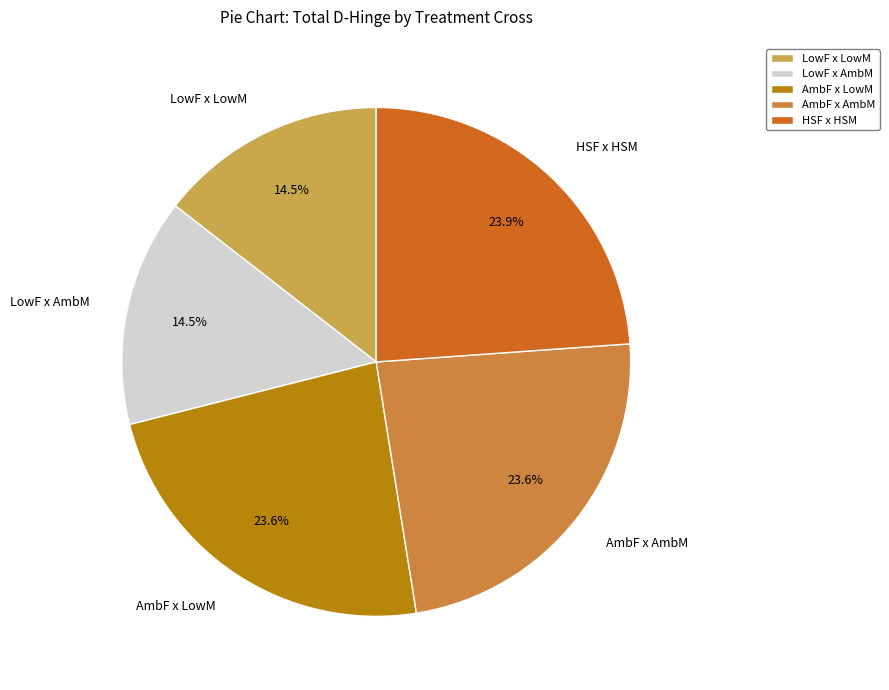

To the nearest percent, what is the difference between the largest and smallest slice percentages?

9%